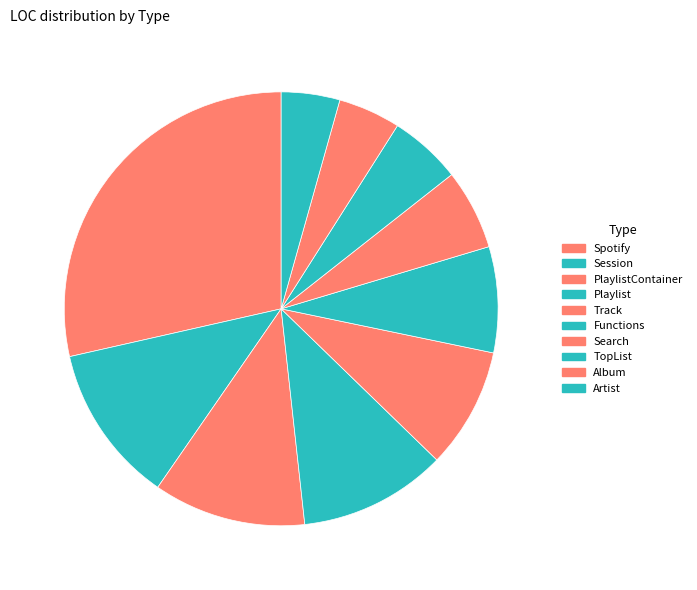

How many segments does this pie chart have?

10